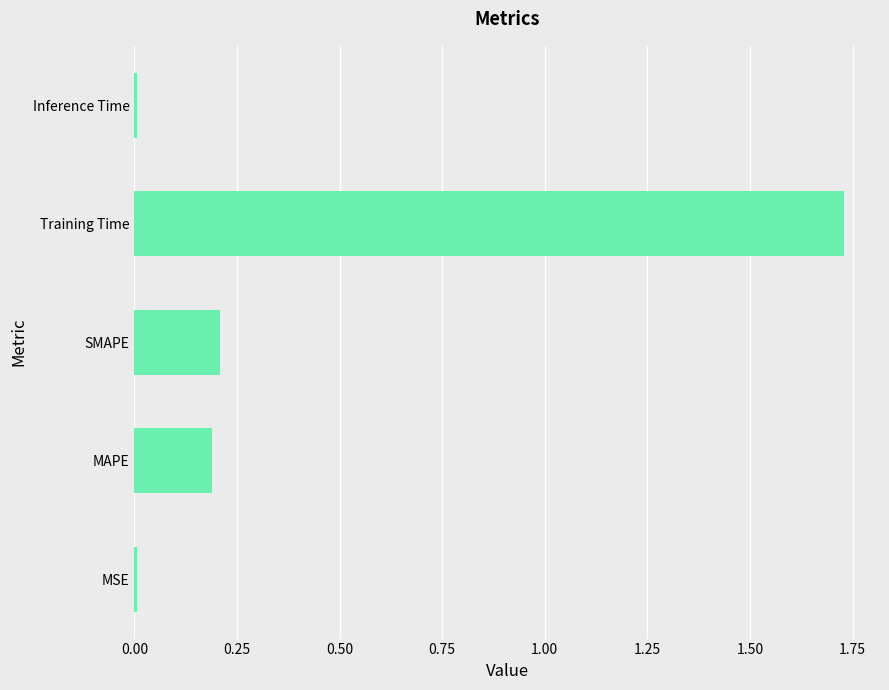

True or false: the data shows 0.2 at MAPE.

True